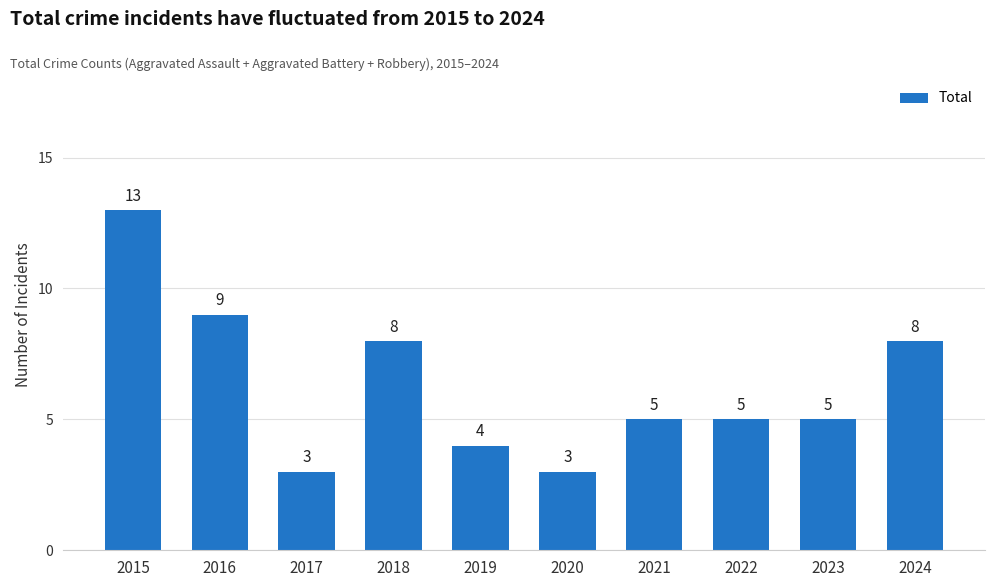

What is the approximate value at 2015, to the nearest 10?

10